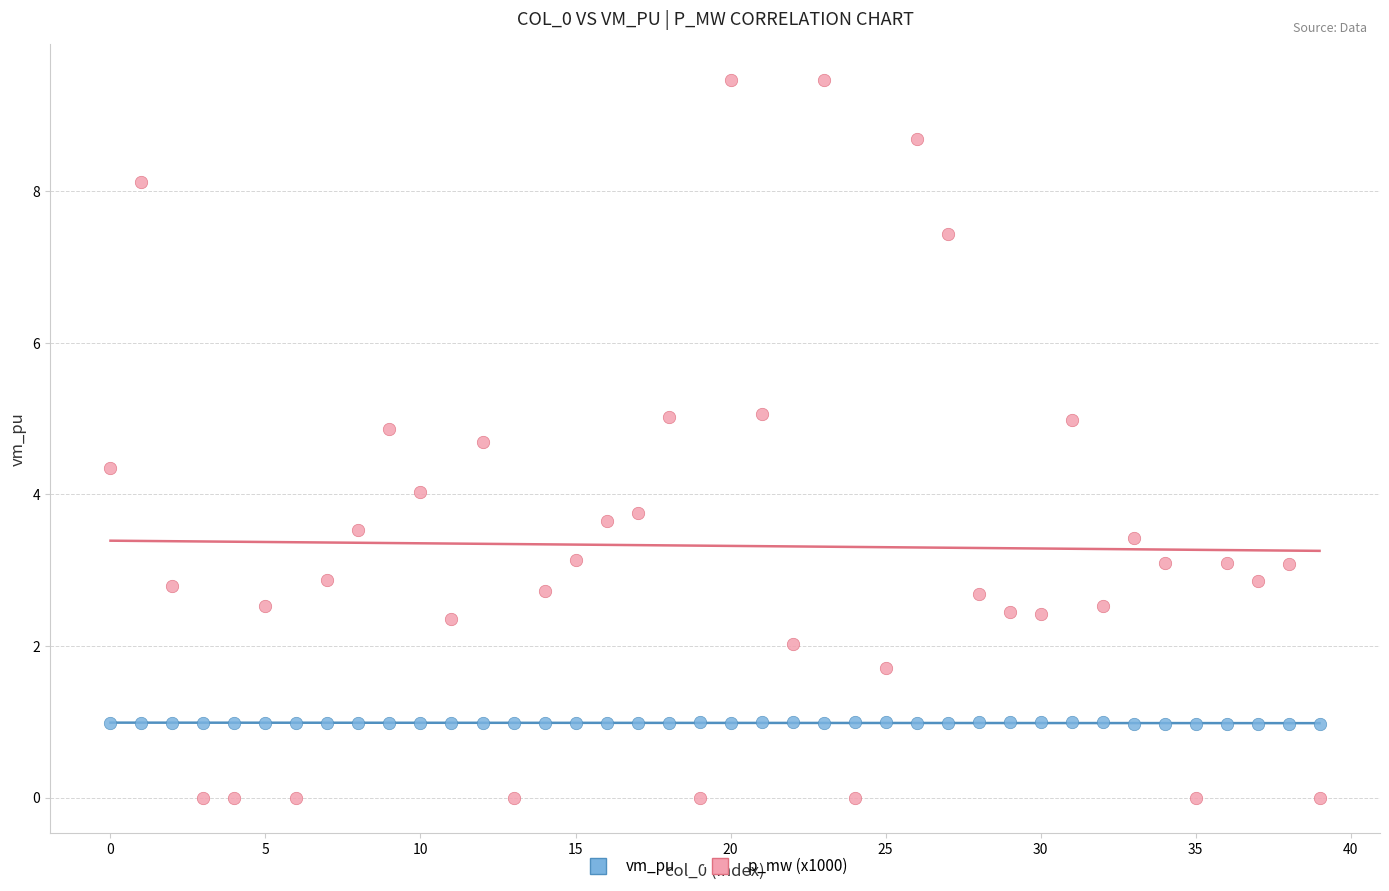

Across all data points, what is the range of Y values (max minus min)?

9.5